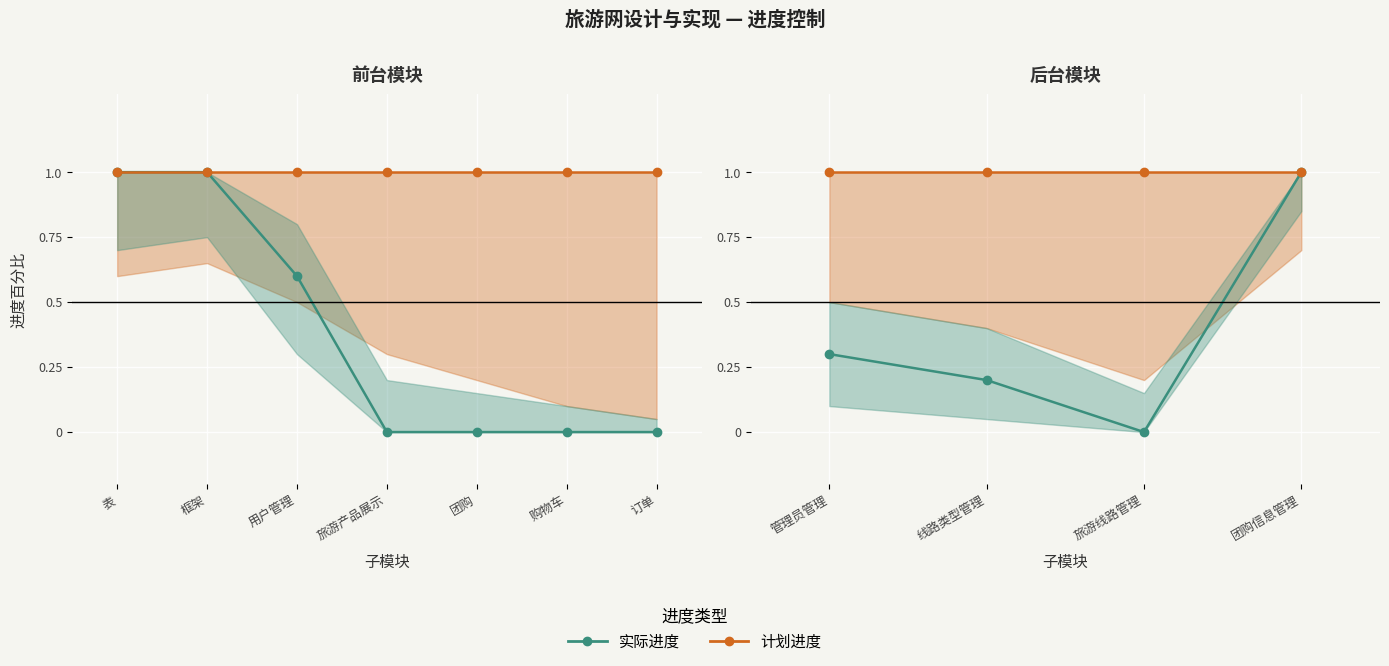

True or false: 计划进度 has more than 2 interior local peaks.

False